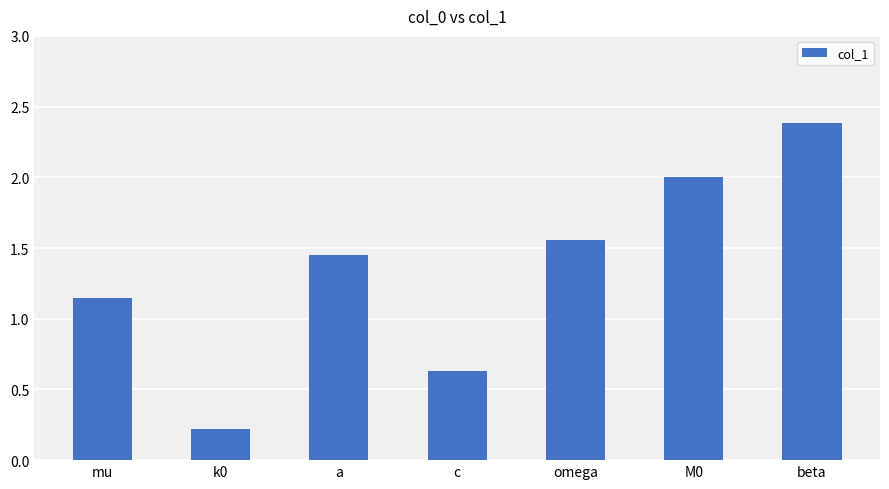

List the labels in order of value, largest first.

beta, M0, omega, a, mu, c, k0